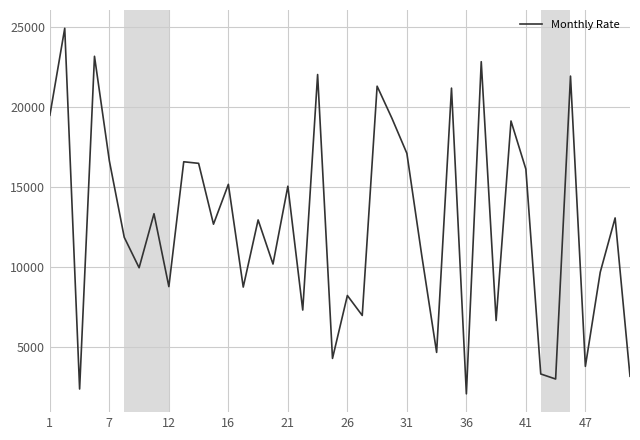

What is the smallest value displayed?

2094